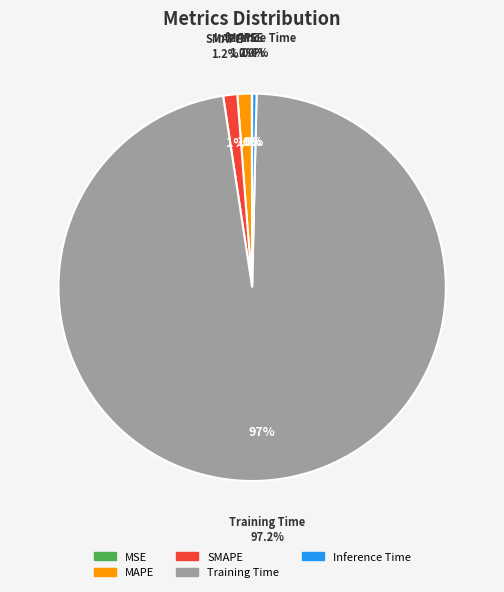

The Training Time slice represents 88% of the pie. True or false?

False